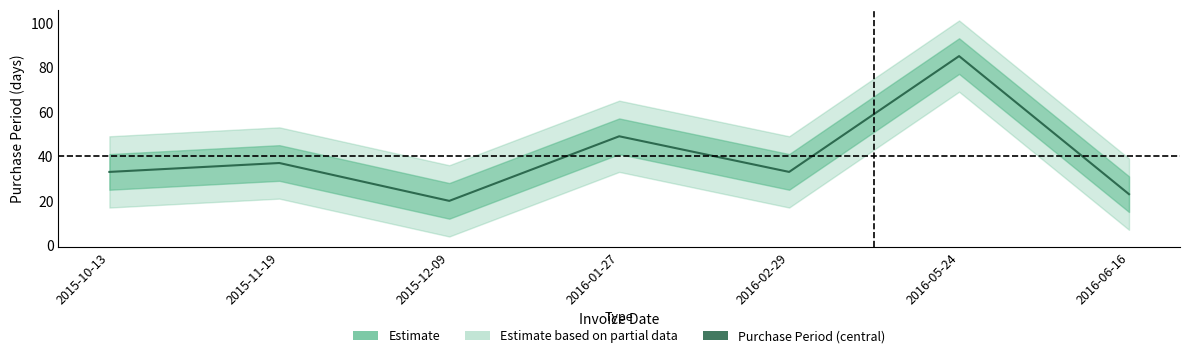

Which category has the lowest value across all series?

2015-12-09